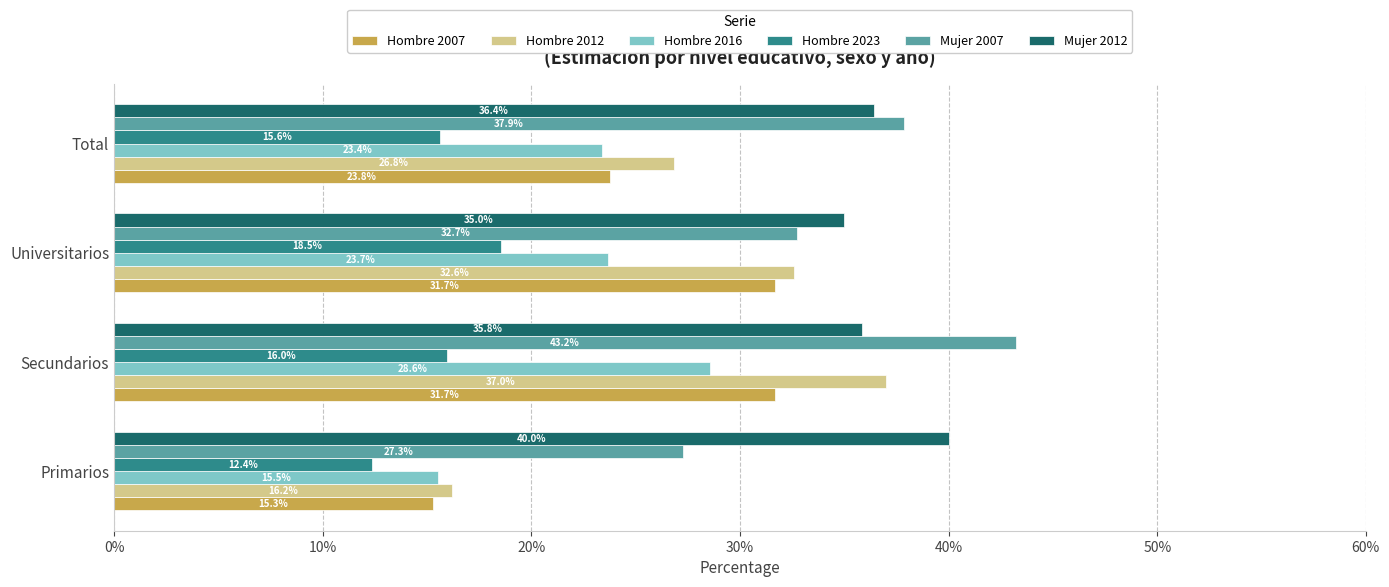

List the labels in order of Mujer 2012 value, largest first.

Primarios, Total, Secundarios, Universitarios